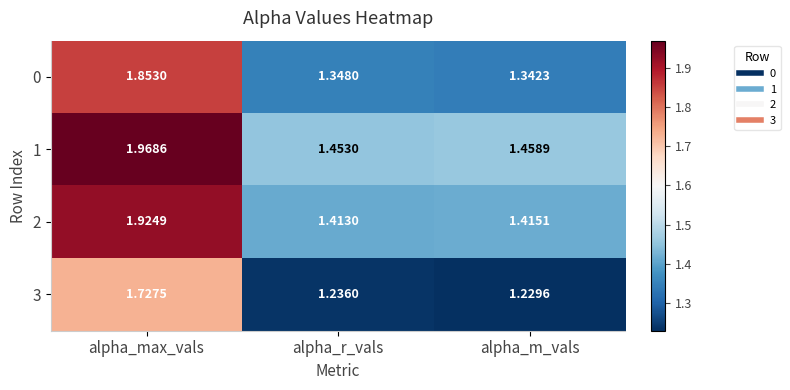

At which label is 0 closest to 1?

alpha_m_vals